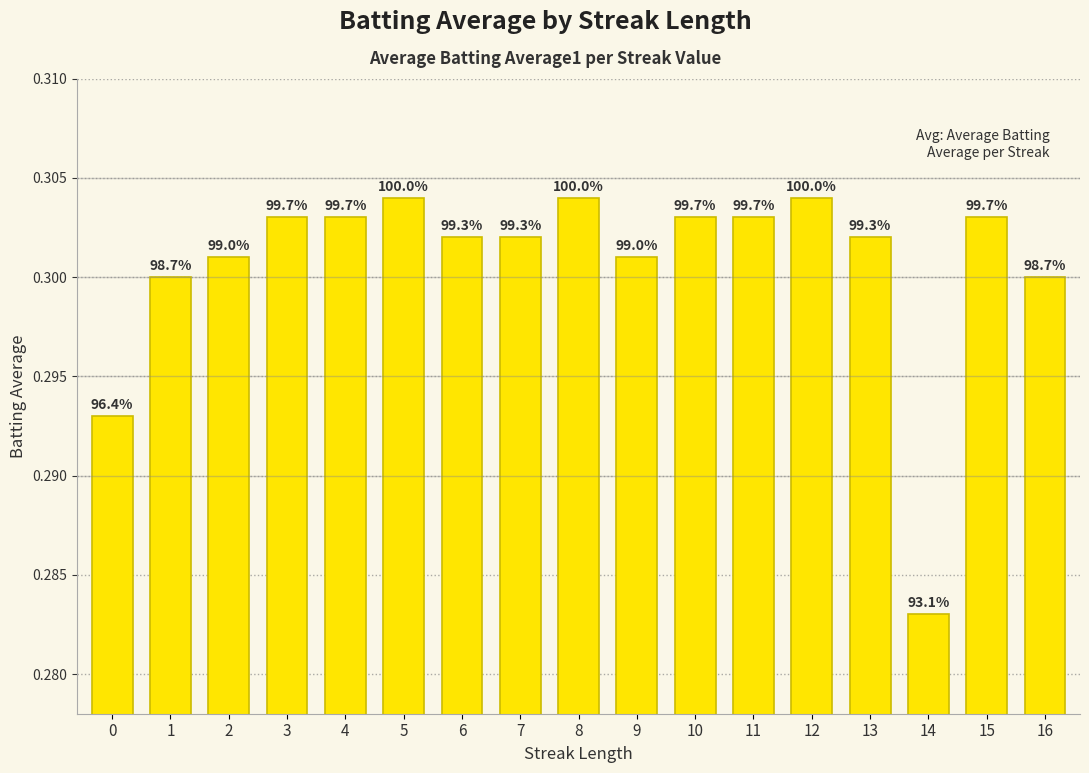

Reading left to right, what are all the values shown in this chart?

0=0.3	1=0.3	2=0.3	3=0.3	4=0.3	5=0.3	6=0.3	7=0.3	8=0.3	9=0.3	10=0.3	11=0.3	12=0.3	13=0.3	14=0.3	15=0.3	16=0.3